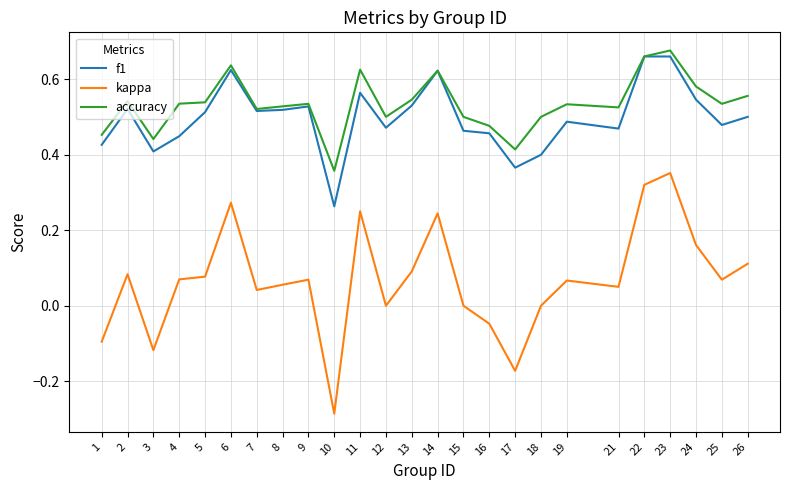

Does the chart display data point markers on the line(s)?

No